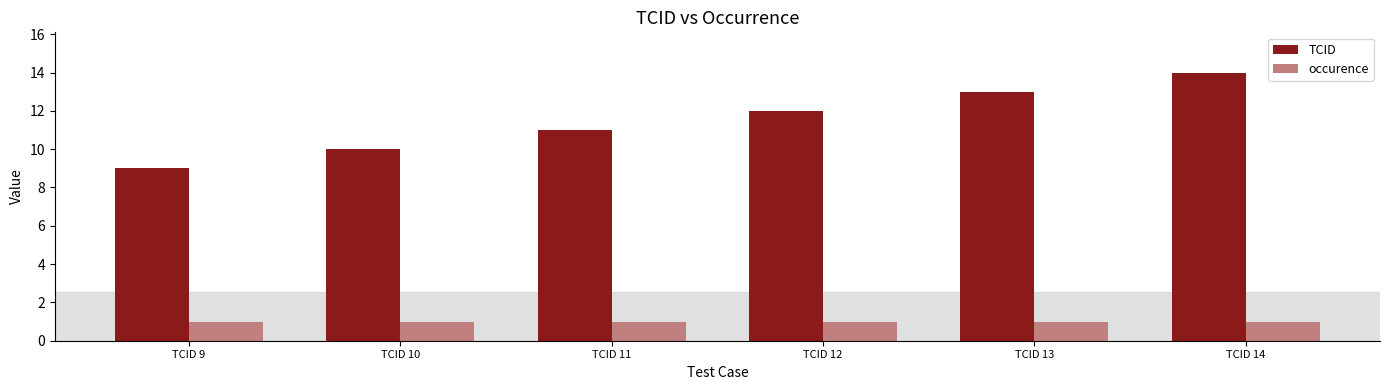

What value does the occurence series have at TCID 13?

1